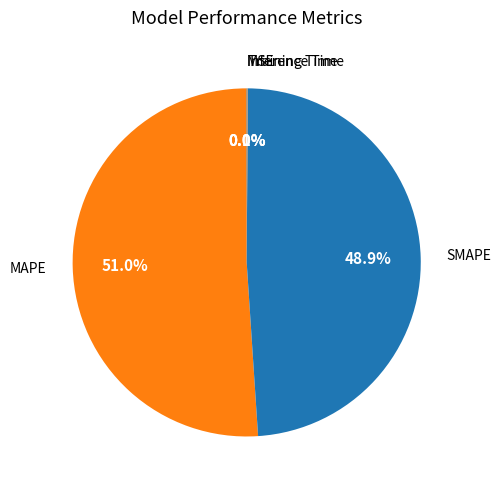

Which slice represents more than half of the pie?

MAPE